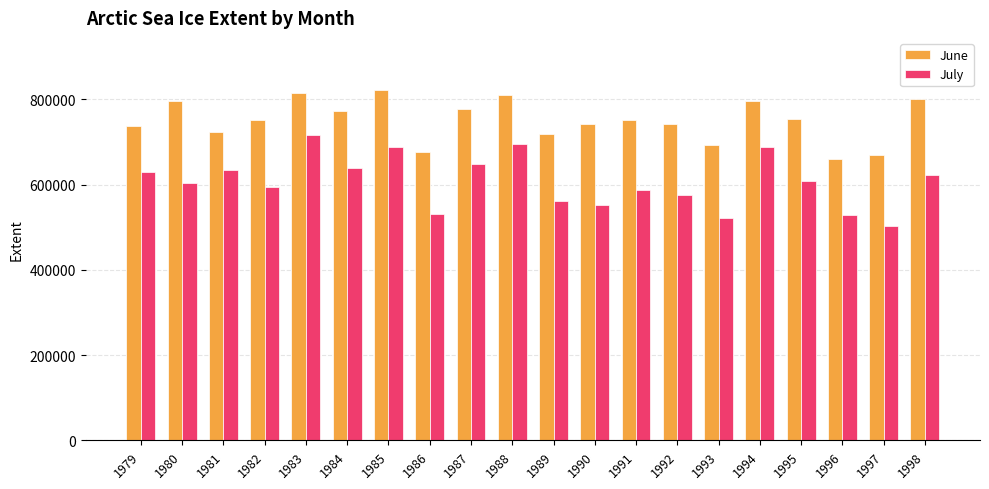

How many categories are shown in the chart?

20